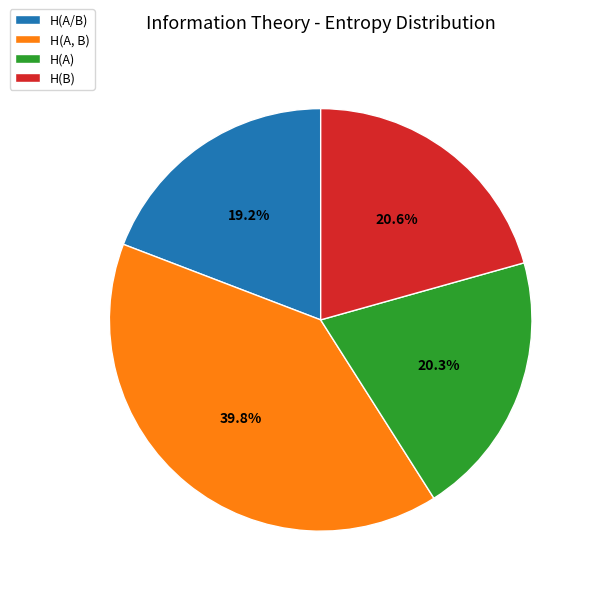

To the nearest percent, what percentage of the pie is H(B)?

21%